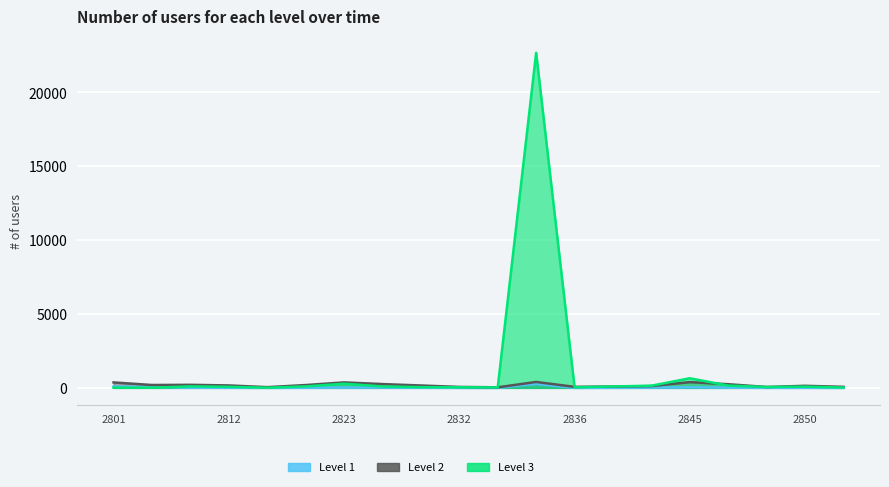

Where is the first local minimum for Level 1?

2816